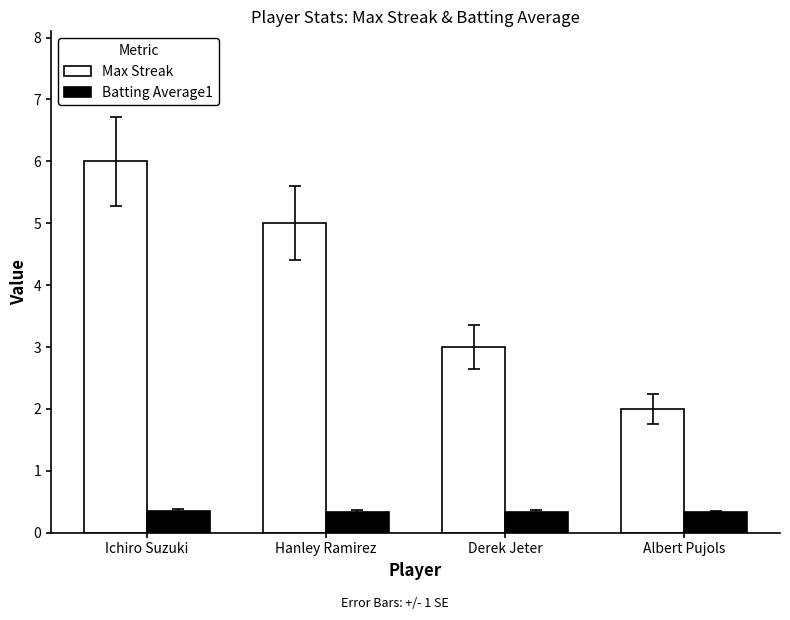

Rank the series by their maximum value, from highest to lowest.

Max Streak, Batting Average1